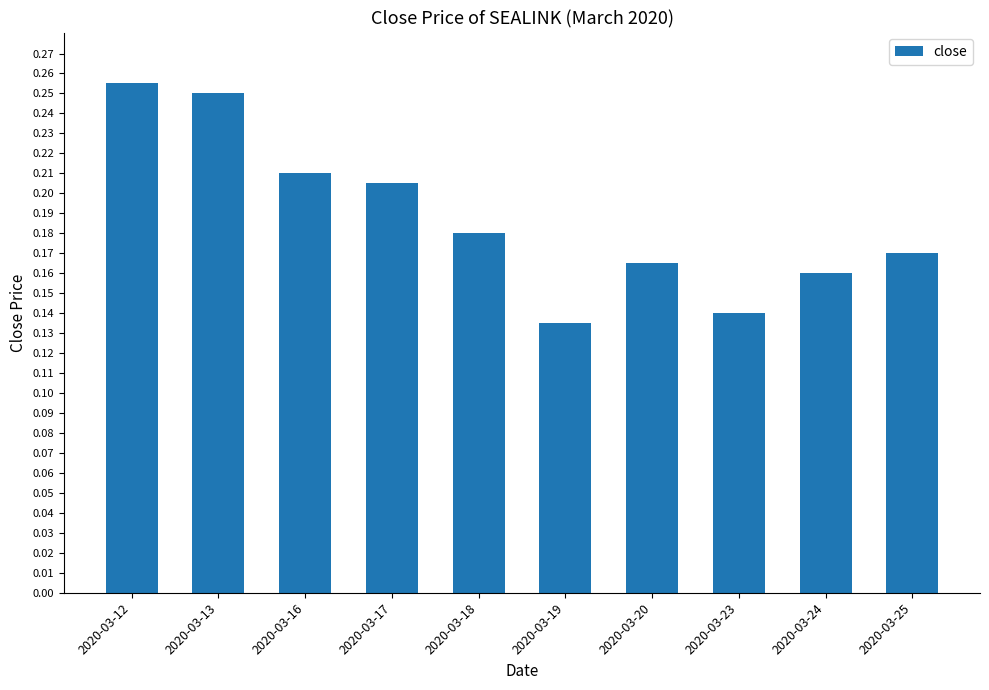

Between 2020-03-17 and 2020-03-12, which is larger?

2020-03-12